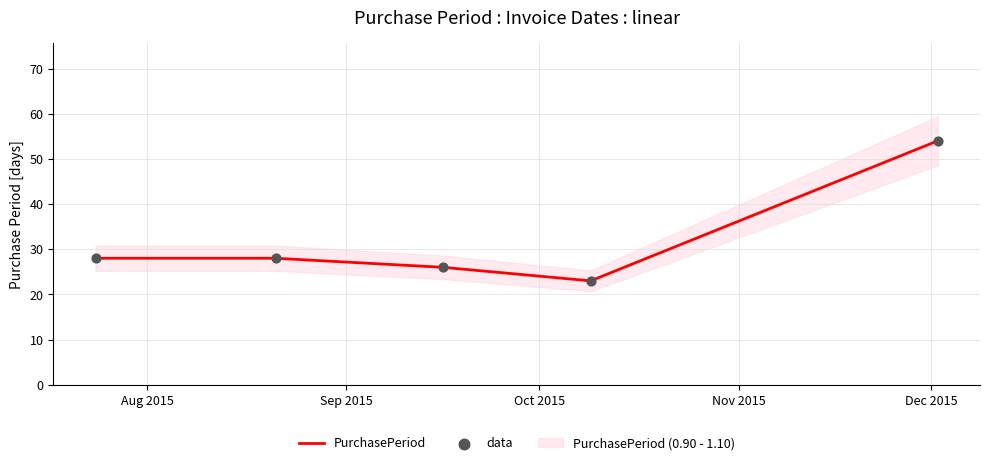

Which series reaches the minimum Y coordinate?

PurchasePeriod